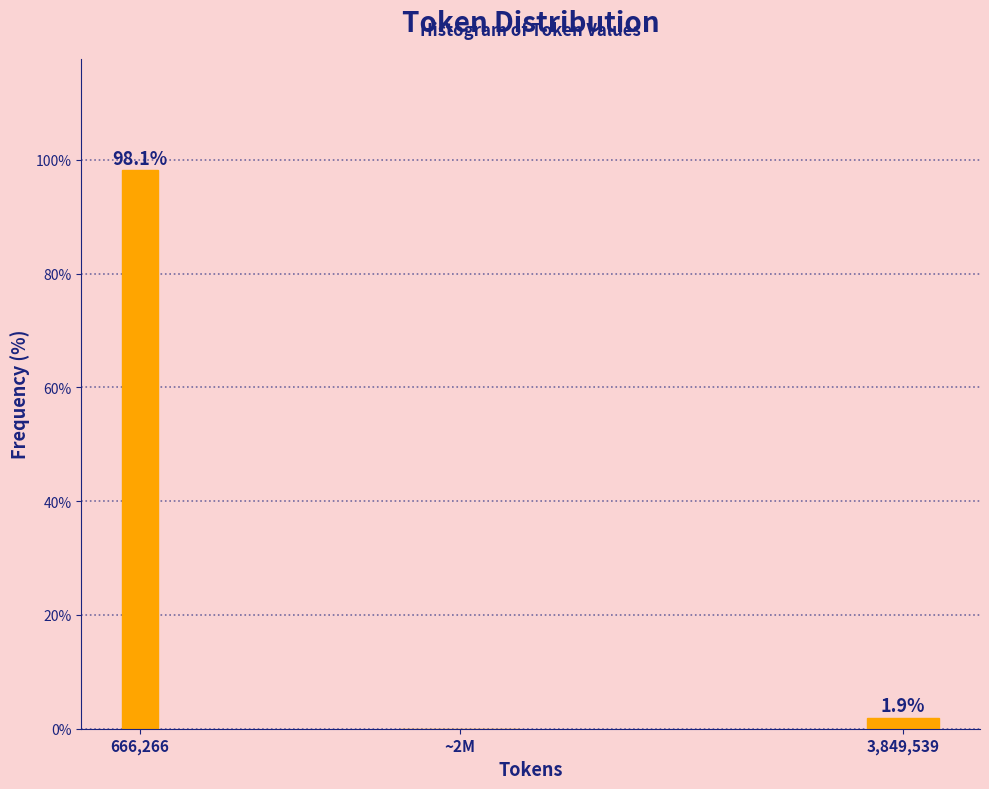

Reading left to right, list all the values displayed in this chart.

666,266=98.1	~2M=0.0	3,849,539=1.9